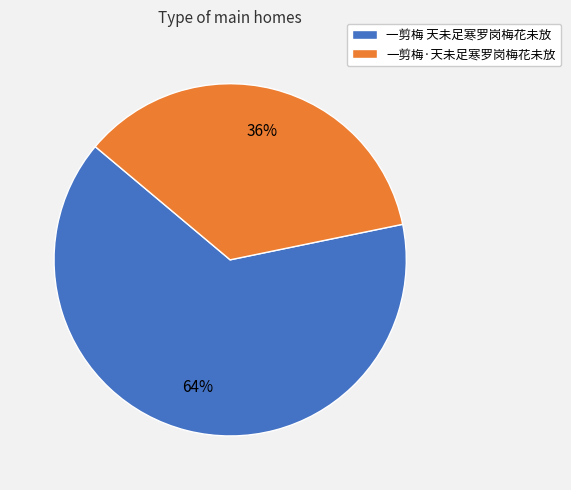

Approximately how many times larger is the value at 一剪梅 天未足寒罗岗梅花未放 compared to 一剪梅·天未足寒罗岗梅花未放?

1.8